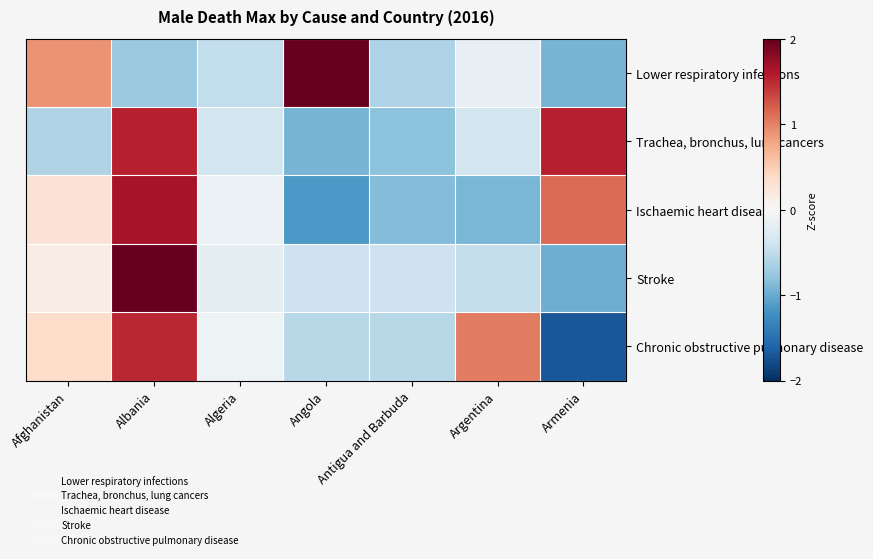

Which series changed the most between Afghanistan and Antigua and Barbuda?

Lower respiratory infections